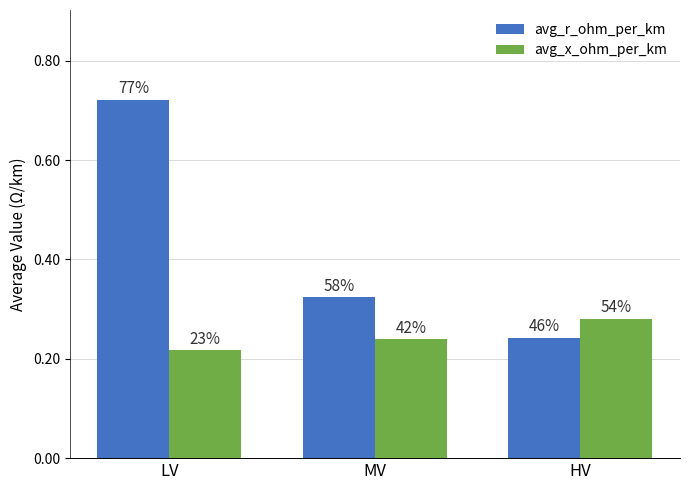

Reading right to left, list all the values displayed in this chart.

avg_r_ohm_per_km: 0.2	0.3	0.7
avg_x_ohm_per_km: 0.3	0.2	0.2